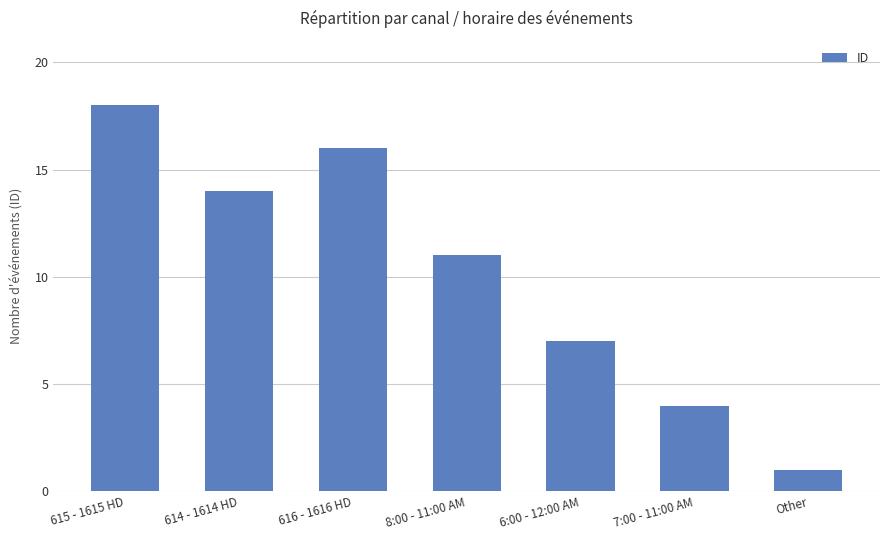

Rank the categories by value from lowest to highest.

Other, 7:00 - 11:00 AM, 6:00 - 12:00 AM, 8:00 - 11:00 AM, 614 - 1614 HD, 616 - 1616 HD, 615 - 1615 HD